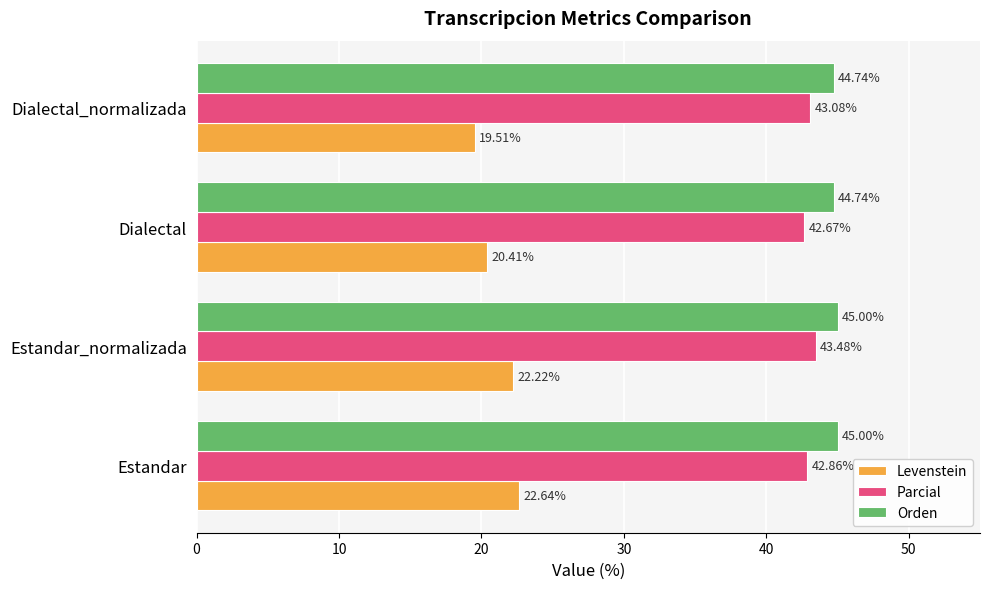

Rank the series at Estandar from highest to lowest value.

Orden, Parcial, Levenstein